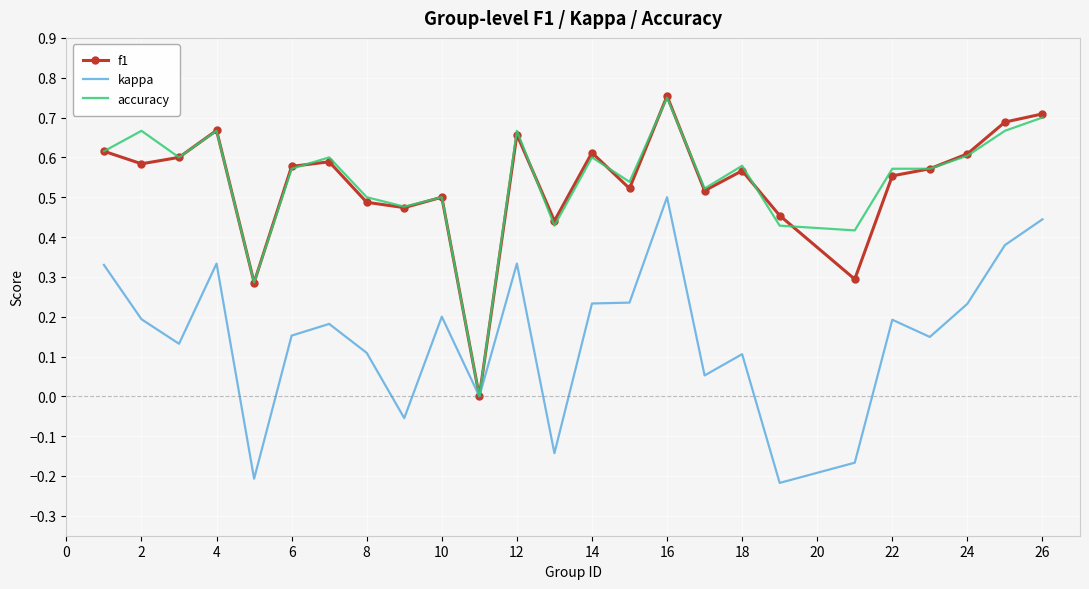

What are all the series names shown in the legend?

f1, kappa, accuracy